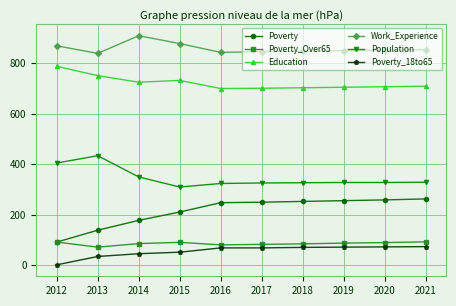

The value of Work_Experience at 2014 is 534. True or false?

False